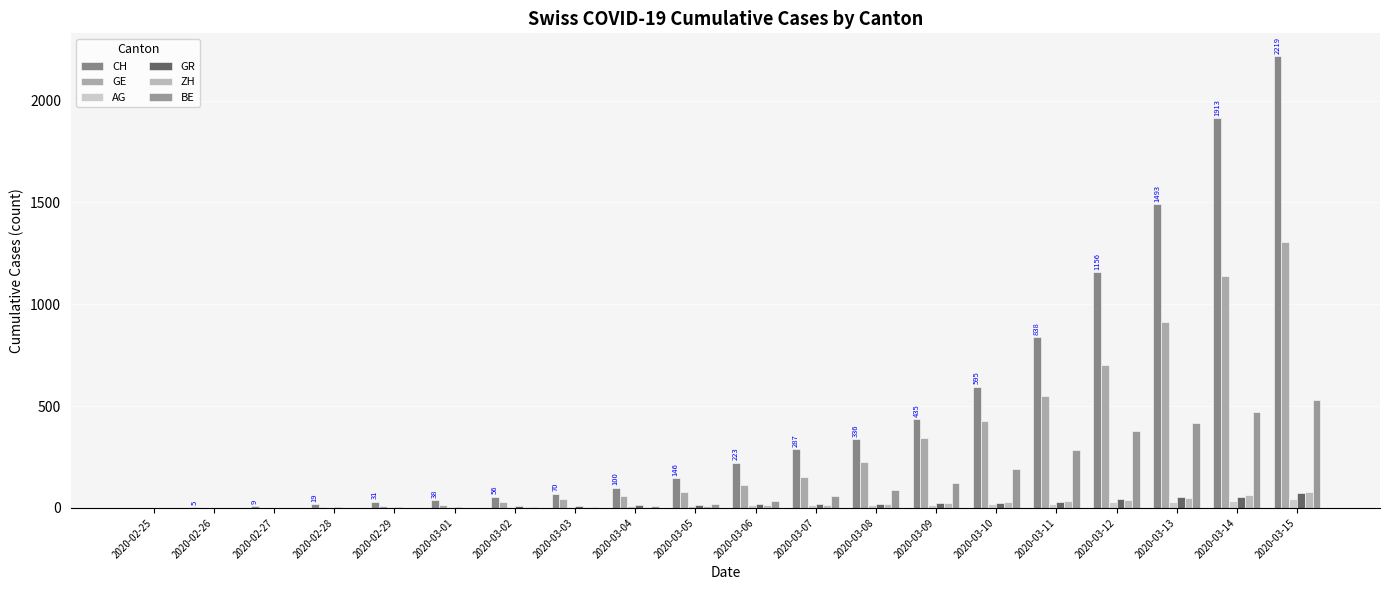

What is the total value across all series at 2020-03-09?

961